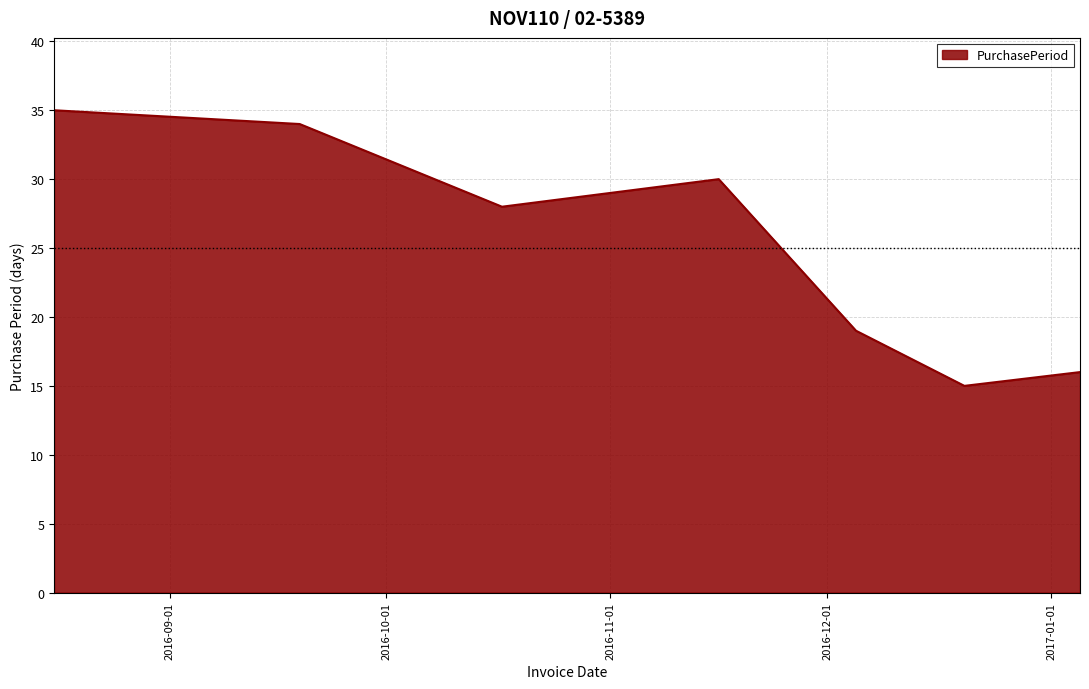

How many interior local peaks (higher than both neighbors) does the data have?

1